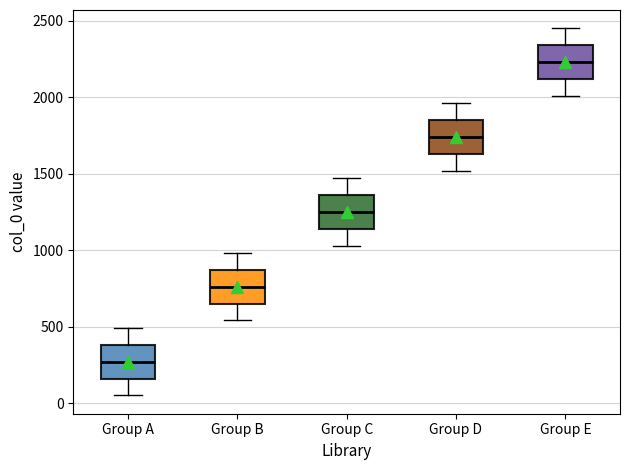

Reading left to right, transcribe this box plot: for each box, give where its median line is, the range the box spans, and where its two whiskers end, as read against the y-axis. The values are not printed on the chart, so give them approximately, as read against the axis.

Group A: median 250, box 150 to 400, whiskers 50 to 500
Group B: median 750, box 650 to 850, whiskers 550 to 1000
Group C: median 1250, box 1150 to 1350, whiskers 1050 to 1450
Group D: median 1750, box 1650 to 1850, whiskers 1500 to 1950
Group E: median 2250, box 2100 to 2350, whiskers 2000 to 2450